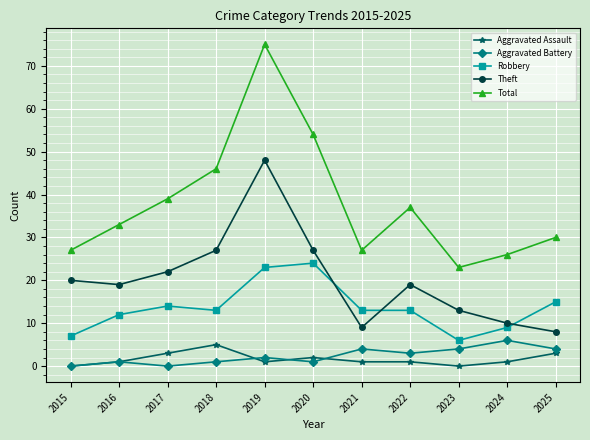

Reading left to right, list all the values displayed in this chart.

Aggravated Assault: 2015=0	2016=1	2017=3	2018=5	2019=1	2020=2	2021=1	2022=1	2023=0	2024=1	2025=3
Aggravated Battery: 2015=0	2016=1	2017=0	2018=1	2019=2	2020=1	2021=4	2022=3	2023=4	2024=6	2025=4
Robbery: 2015=7	2016=12	2017=14	2018=13	2019=23	2020=24	2021=13	2022=13	2023=6	2024=9	2025=15
Theft: 2015=20	2016=19	2017=22	2018=27	2019=48	2020=27	2021=9	2022=19	2023=13	2024=10	2025=8
Total: 2015=27	2016=33	2017=39	2018=46	2019=75	2020=54	2021=27	2022=37	2023=23	2024=26	2025=30